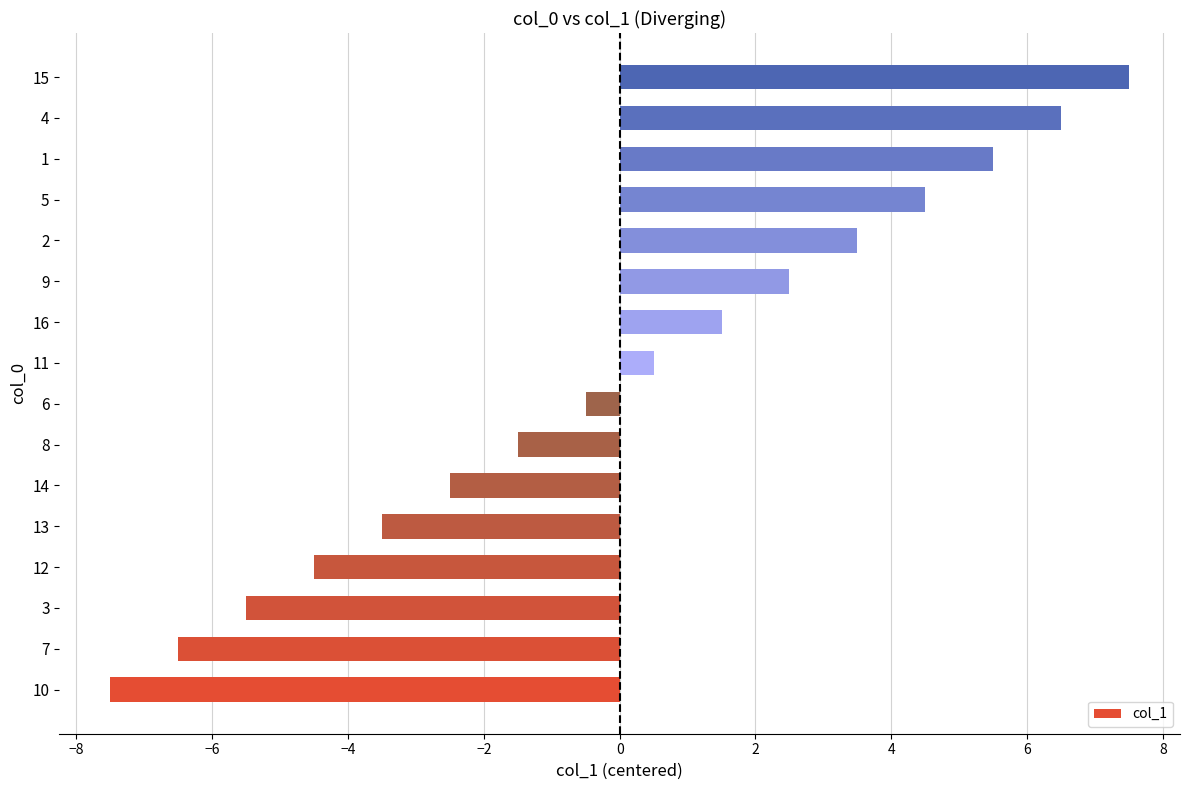

What is the difference between the maximum and minimum values?

15.0